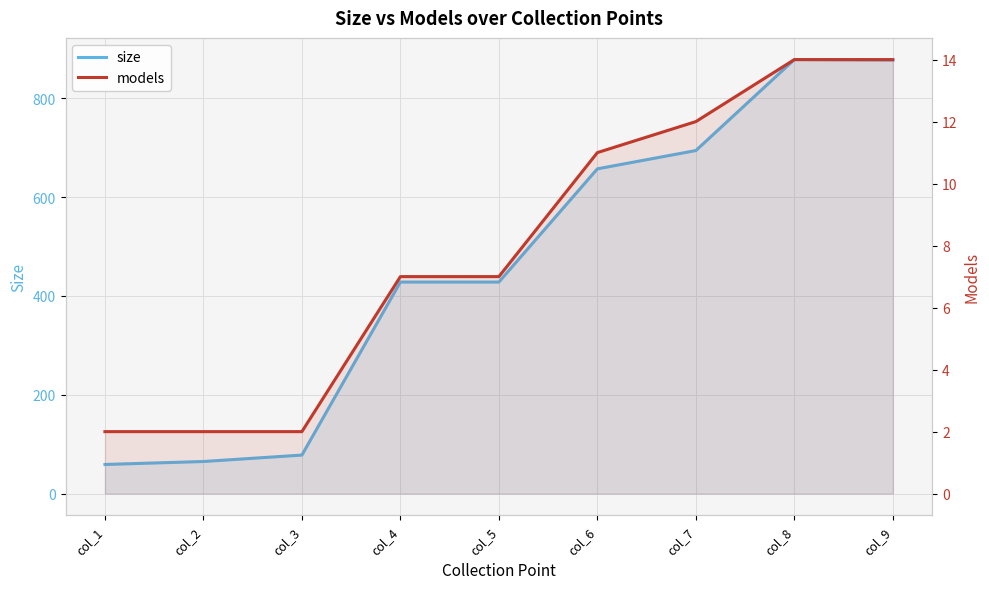

True or false: models and size cross at least once.

False